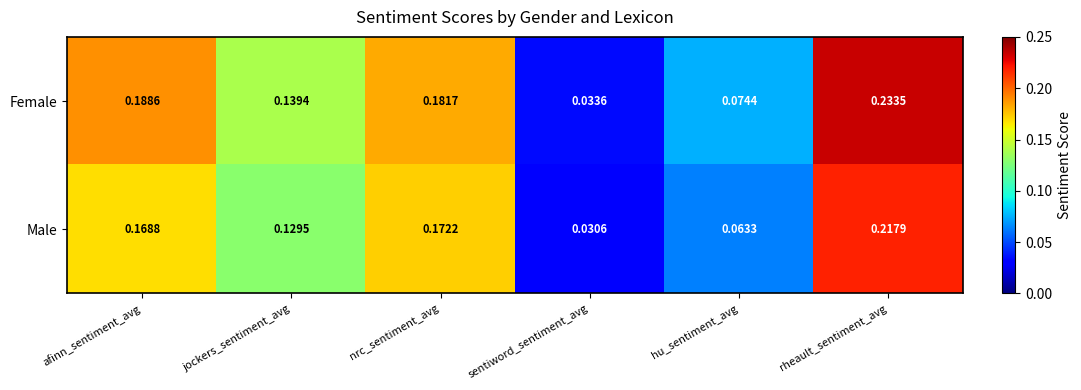

At which category is the sum across all series the highest?

rheault_sentiment_avg